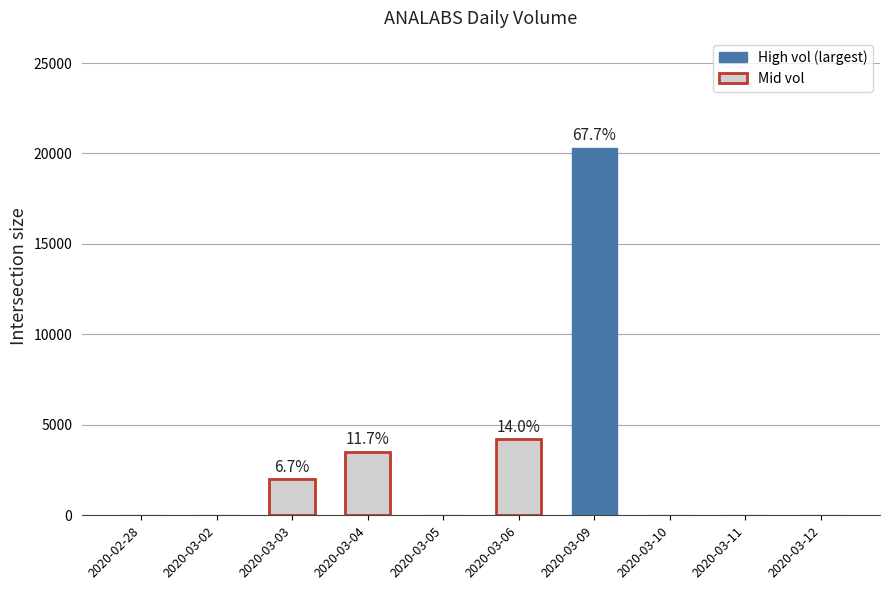

Reading left to right, transcribe all the data shown in this chart.

2020-02-28=0	2020-03-02=0	2020-03-03=2000	2020-03-04=3500	2020-03-05=0	2020-03-06=4200	2020-03-09=20300	2020-03-10=0	2020-03-11=0	2020-03-12=0